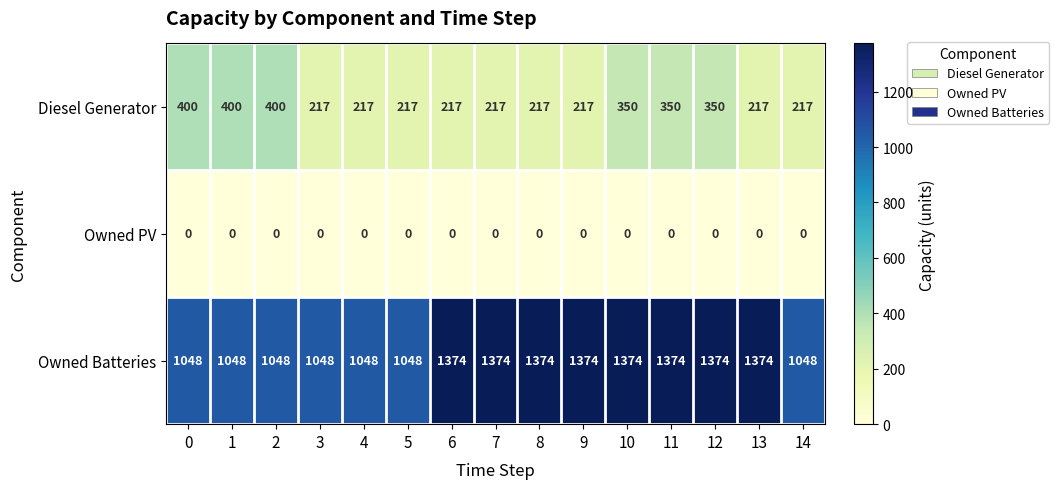

At how many categories does at least one series exceed 415?

15